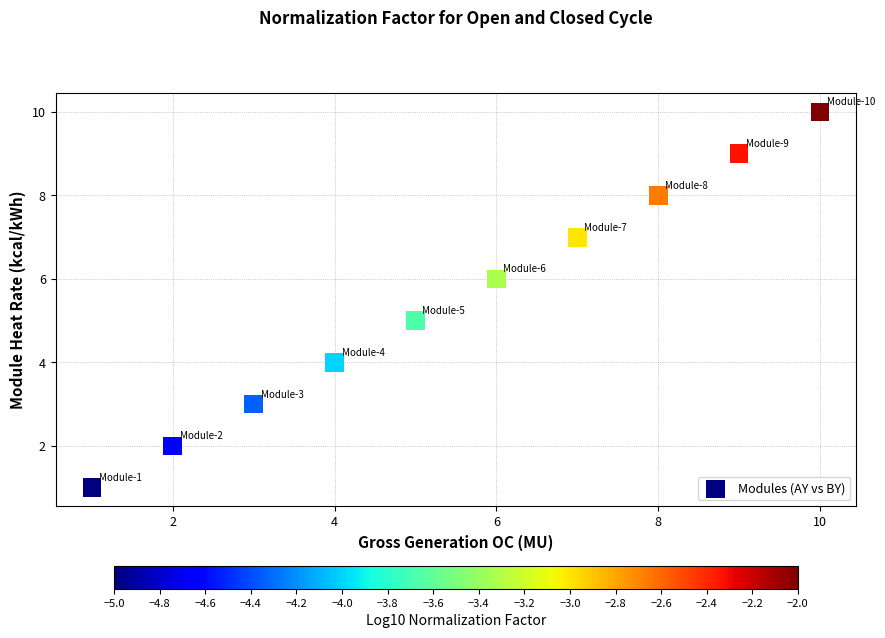

What is the range of Y values (max minus min)?

9